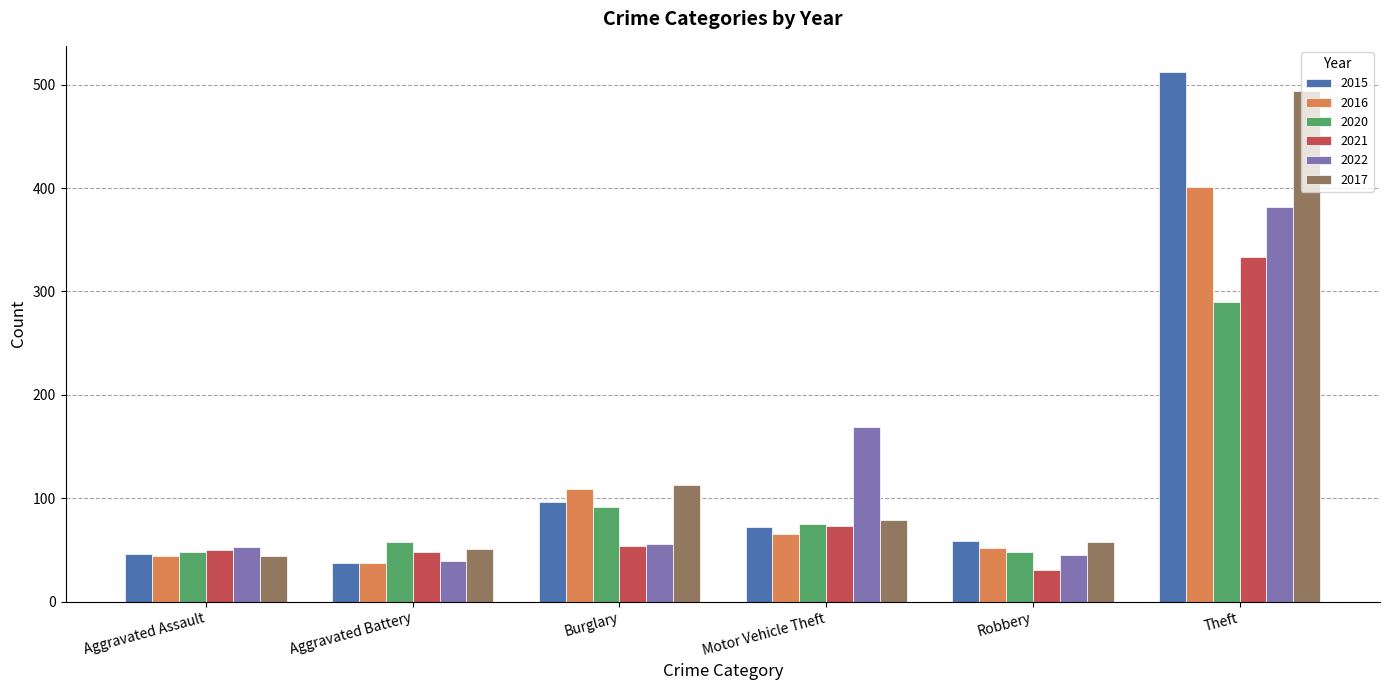

Which series changed the most between Aggravated Battery and Motor Vehicle Theft?

2022